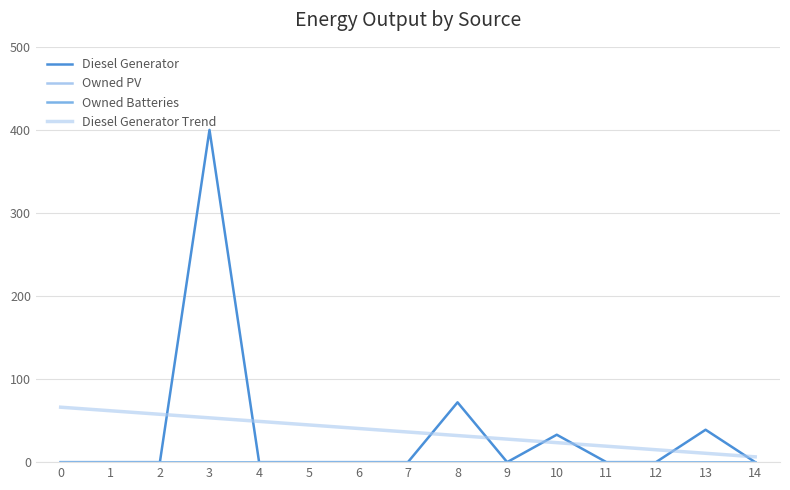

At which label is Diesel Generator Trend closest to 36?

7